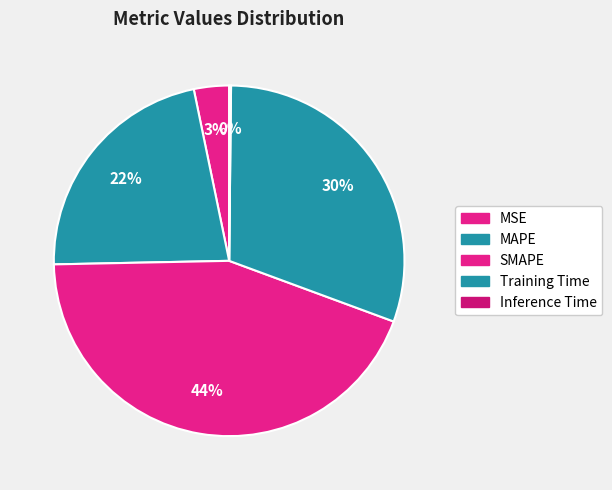

To the nearest percent, what is the difference between the MSE and Inference Time slice percentages?

3%